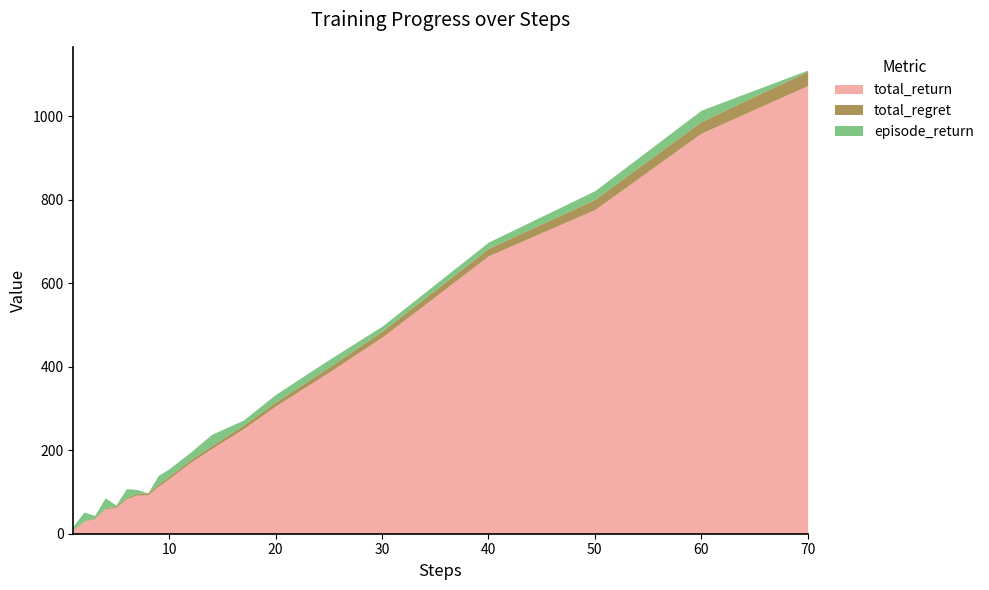

Which series has the widest spread of values?

total_return